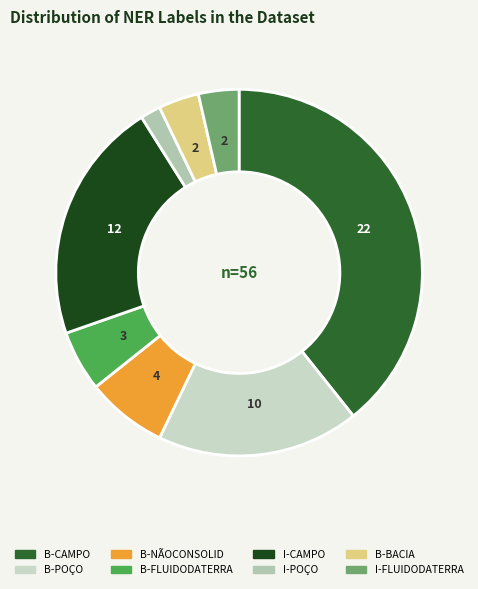

Between B-CAMPO and I-CAMPO, which is larger?

B-CAMPO